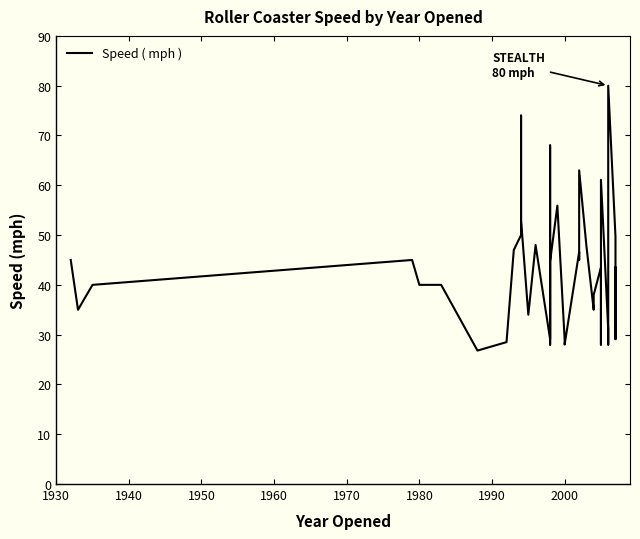

Is this an area chart (filled region under the line)?

No